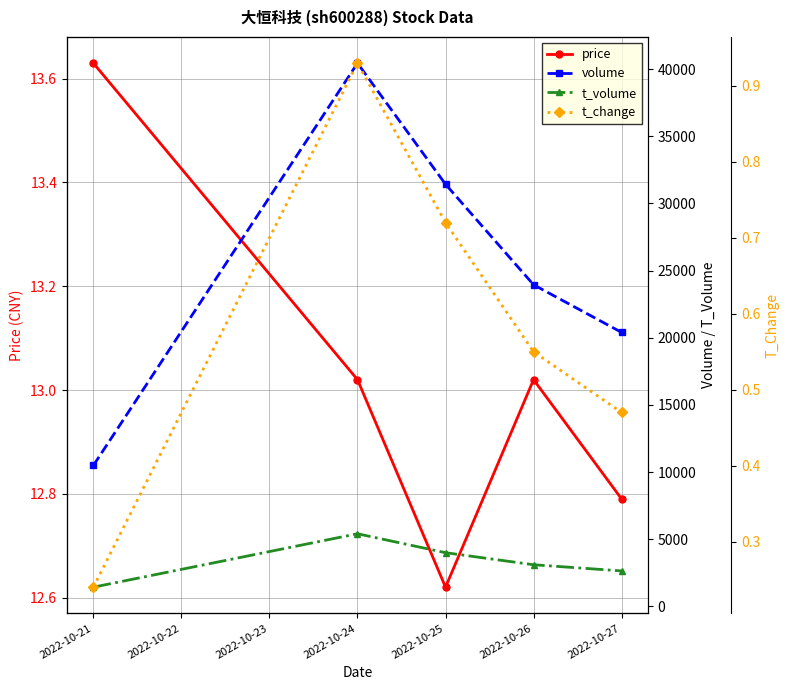

Is it true that price equals 5.7 at 2022-10-27?

False